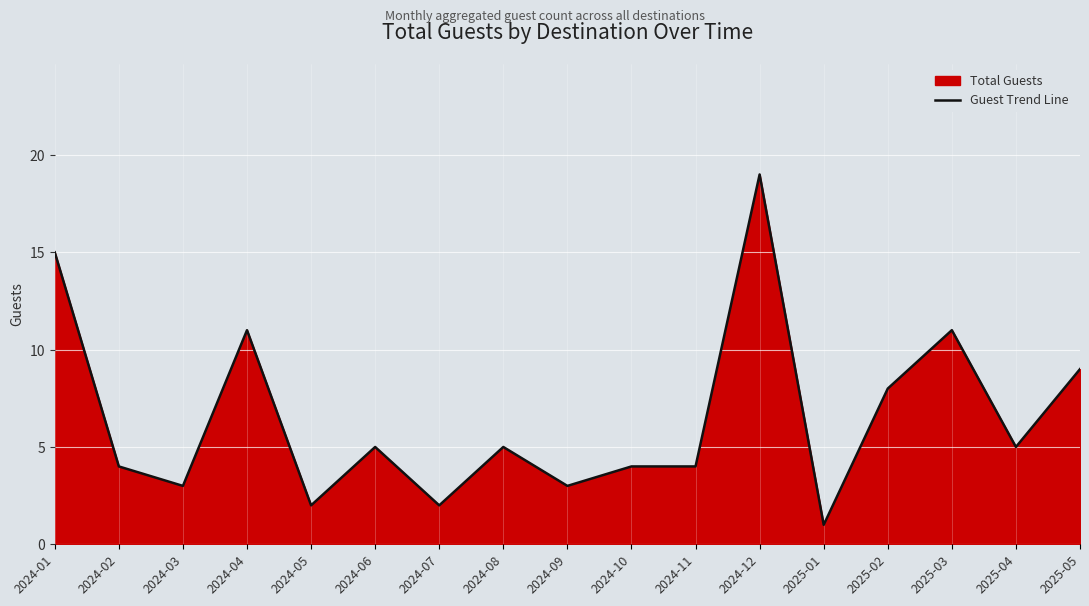

What is the label of the 15th point from the right?

2024-03